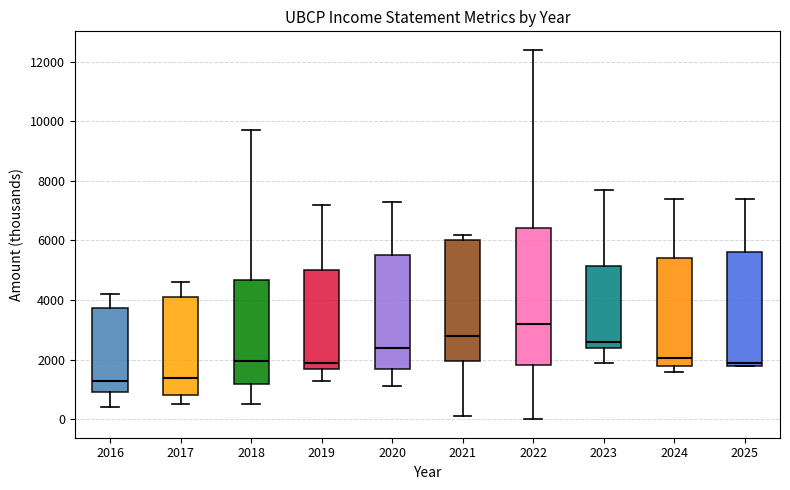

Reading left to right, read every box against the y-axis: the position of its median line, the range the box covers, and the ends of its whiskers. The values are not printed on the chart, so give them approximately, as read against the axis.

2016: median 1400, box 1000 to 3800, whiskers 400 to 4200
2017: median 1400, box 800 to 4200, whiskers 600 to 4600
2018: median 2000, box 1200 to 4600, whiskers 600 to 9800
2019: median 2000, box 1800 to 5000, whiskers 1400 to 7200
2020: median 2400, box 1600 to 5600, whiskers 1200 to 7400
2021: median 2800, box 2000 to 6000, whiskers 200 to 6200
2022: median 3200, box 1800 to 6400, whiskers 0 to 12400
2023: median 2600, box 2400 to 5200, whiskers 2000 to 7800
2024: median 2000, box 1800 to 5400, whiskers 1600 to 7400
2025: median 2000, box 1800 to 5600, whiskers 1800 to 7400